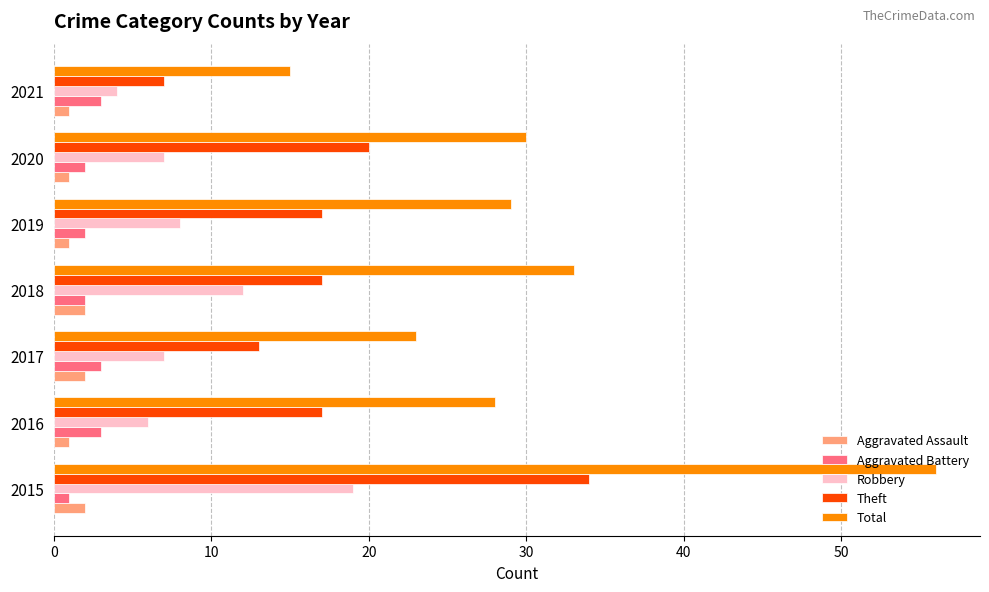

What is the average value of the Total series?

31